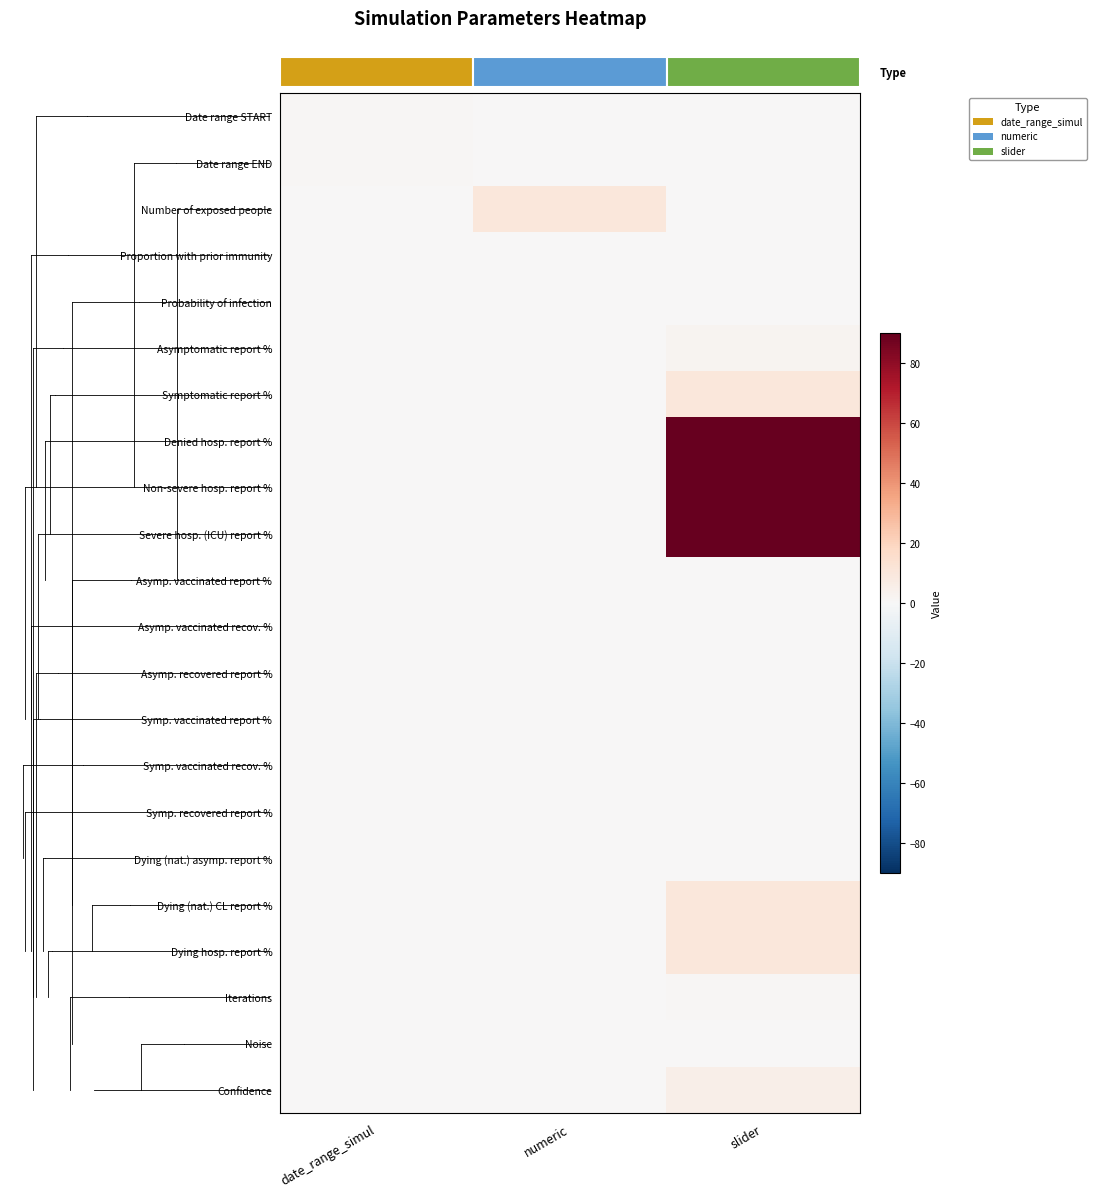

What is the total value across all series at numeric?

10.0